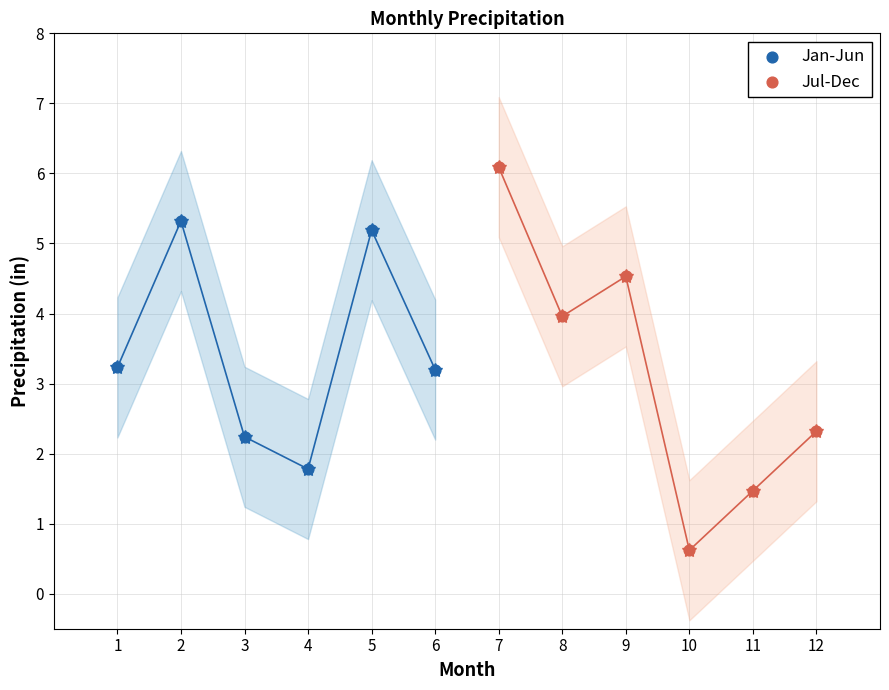

Which series reaches the minimum Y coordinate?

Jul-Dec